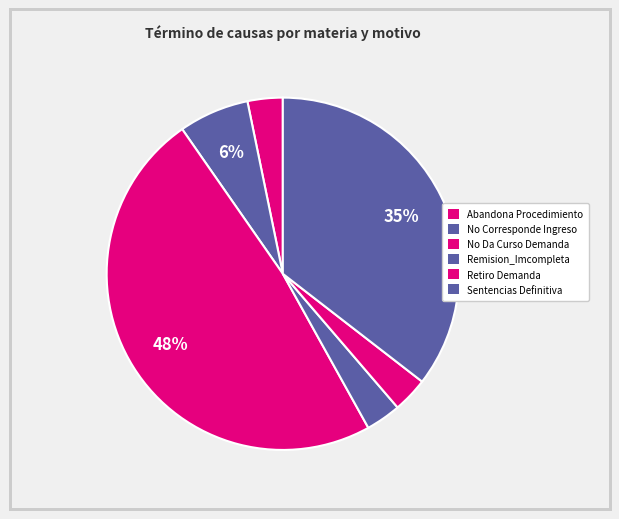

Which category has the biggest portion of the pie?

No Da Curso Demanda